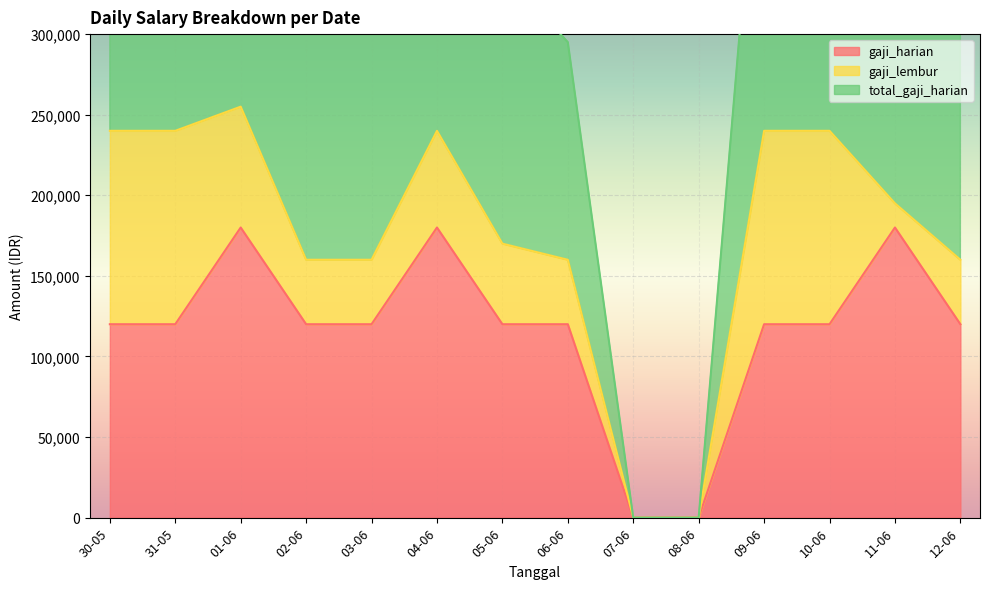

True or false: total_gaji_harian has a value of 320000 at 02-06.

True